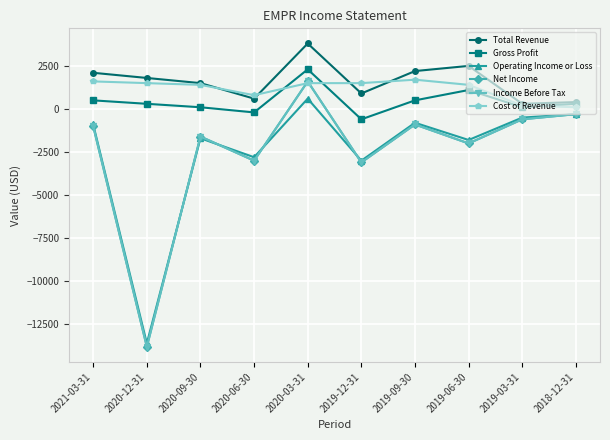

True or false: Cost of Revenue has more than 2 points higher than both neighbors.

False